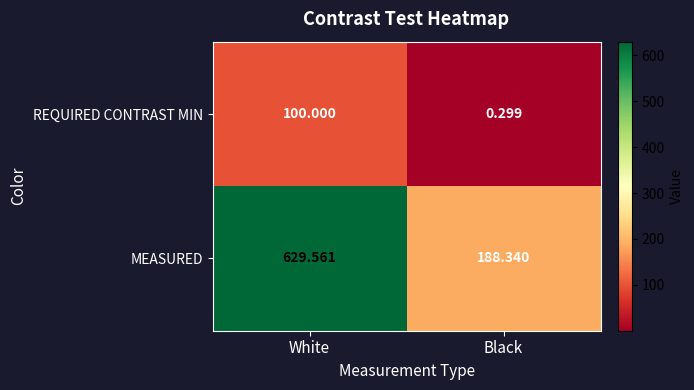

Rank the series by their average value, from lowest to highest.

REQUIRED CONTRAST MIN, MEASURED